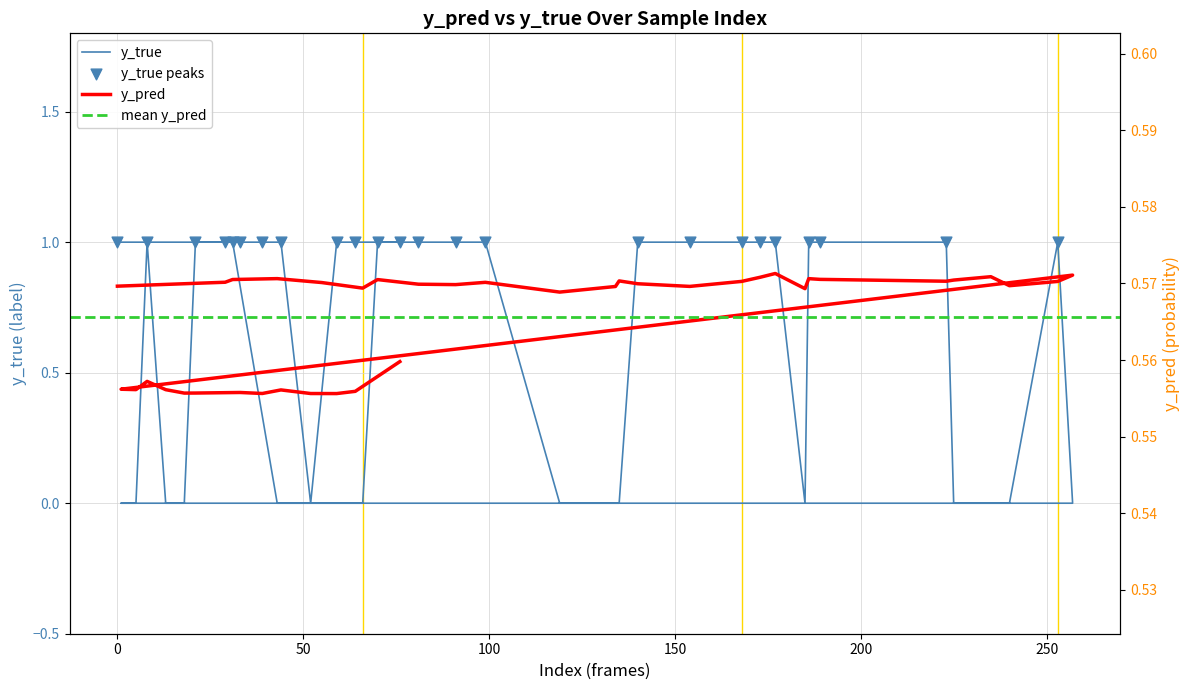

Which series has the largest total across all categories?

y_true